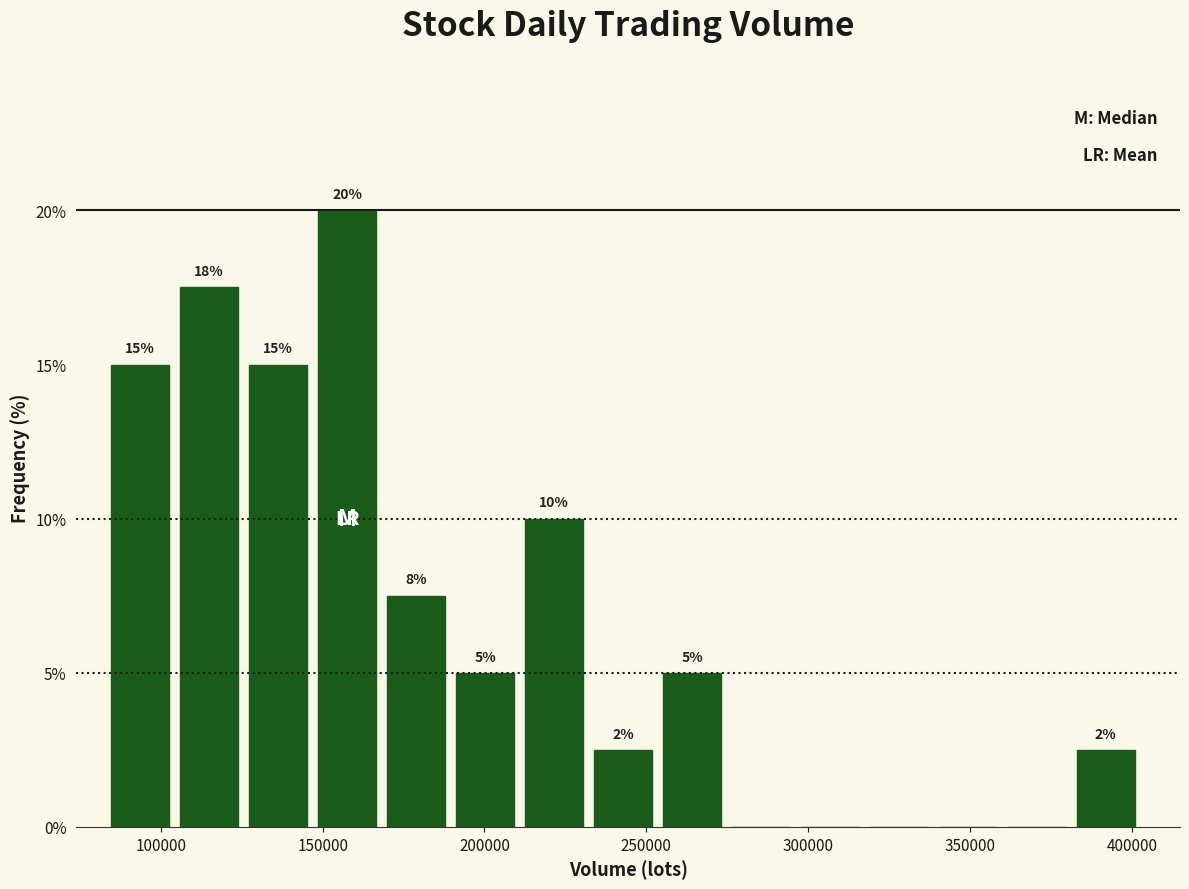

Over which range of the x-axis is the bar tallest?

150000 to 170000